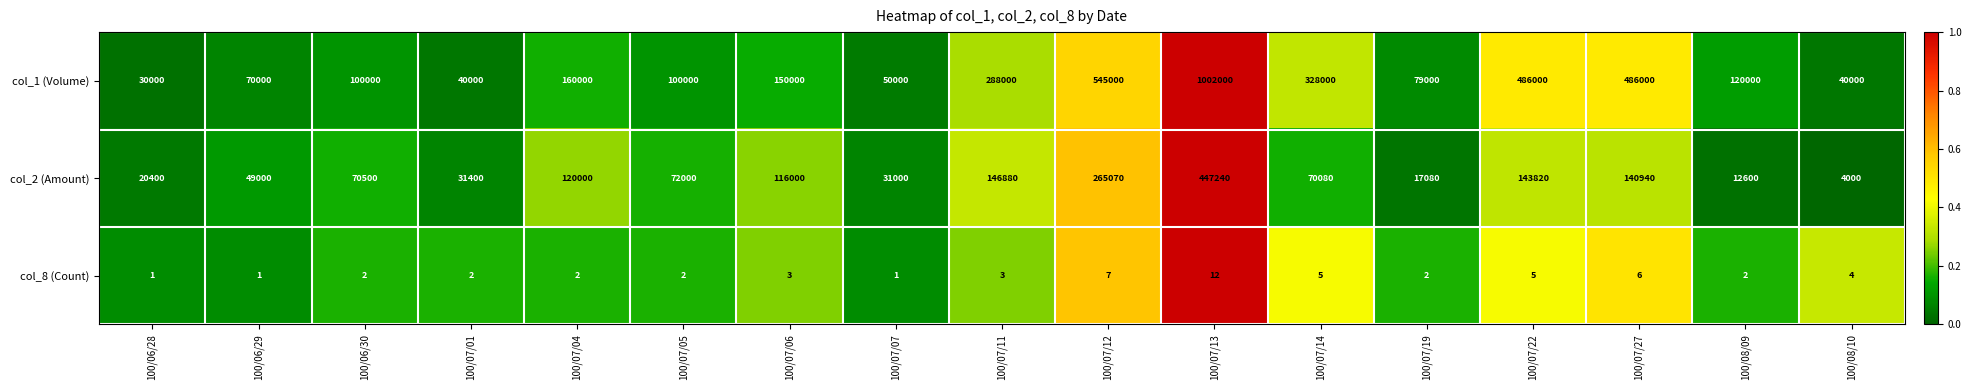

At which category is the sum across all series the highest?

100/07/13